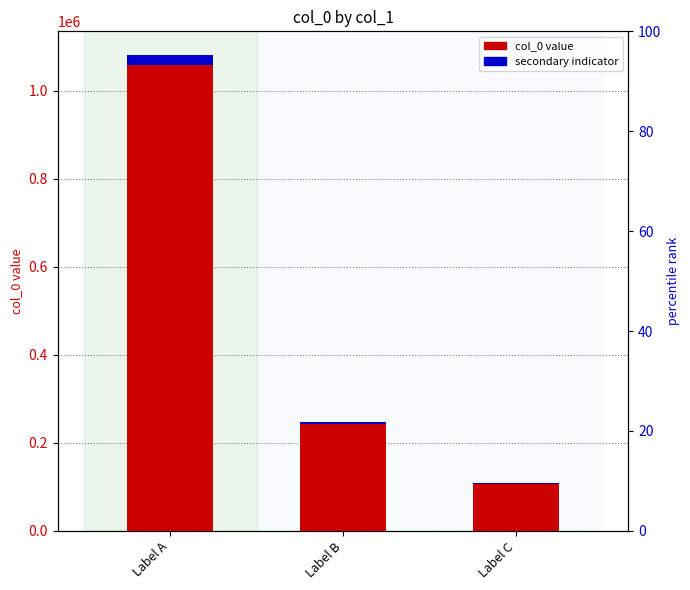

Between Label A and Label C, which is larger?

Label A